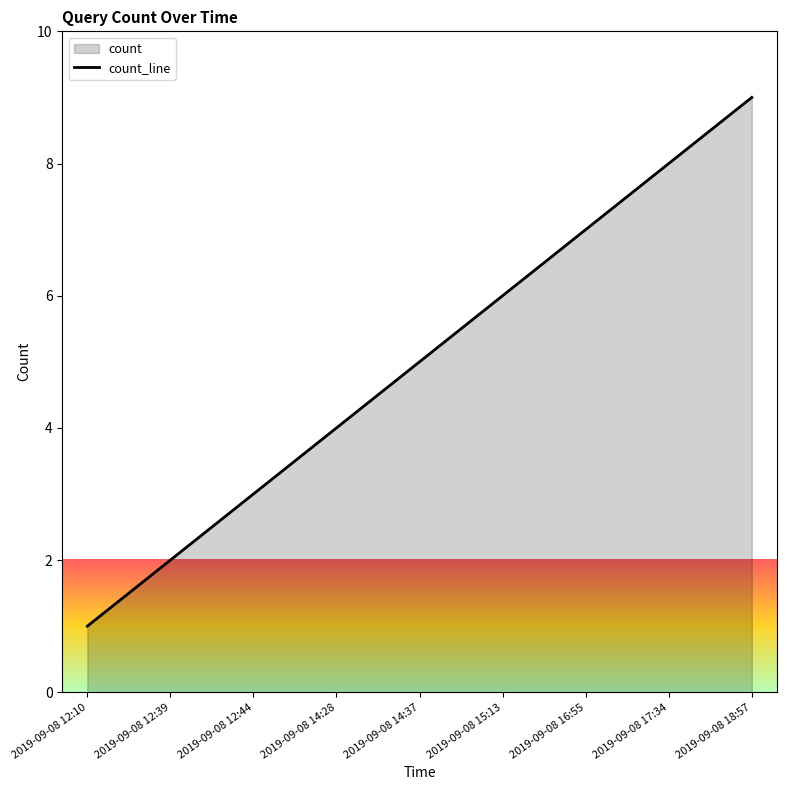

Does the chart display data point markers on the line(s)?

No